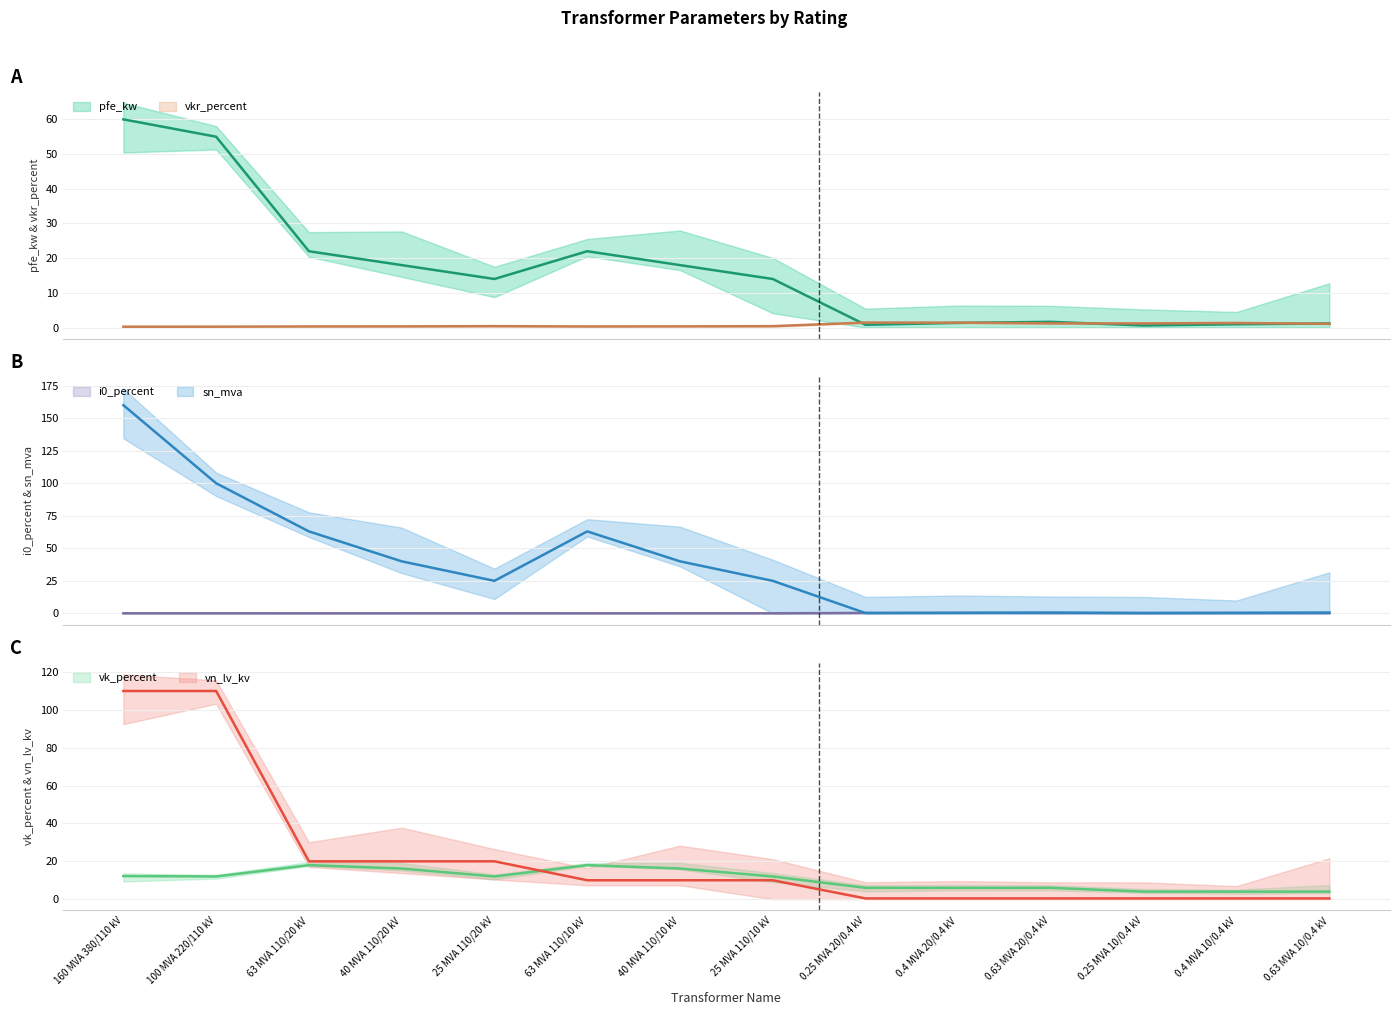

In vk_percent, how many points are higher than both neighbors (excluding endpoints)?

2